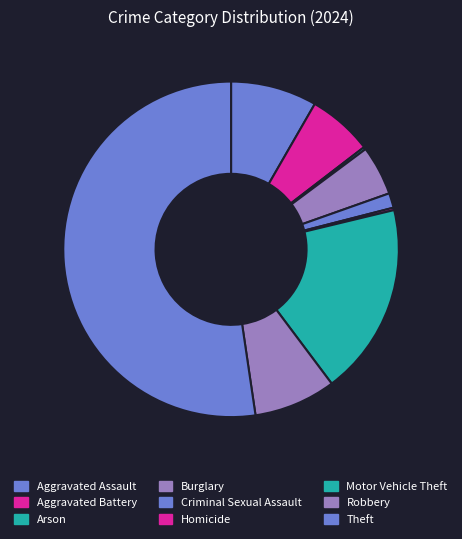

To the nearest percent, what portion does Theft represent?

52%